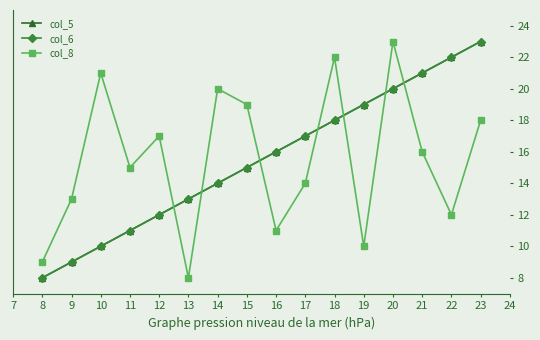

Does the chart display data point markers on the line(s)?

Yes